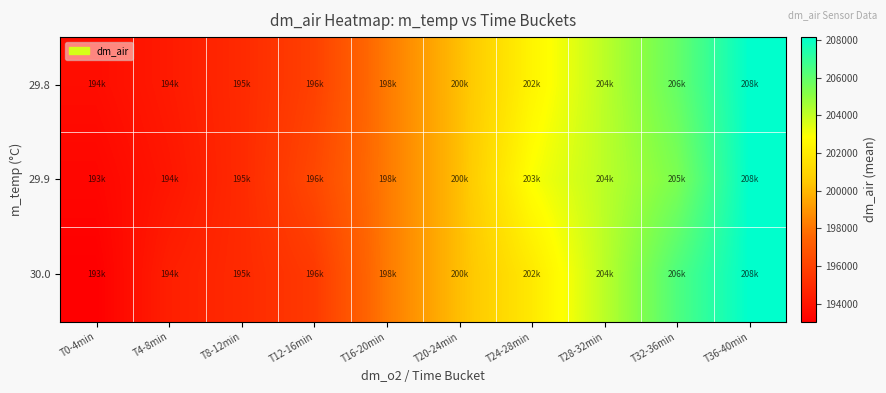

Rank the series by their maximum value, from highest to lowest.

29.8, 29.9, 30.0